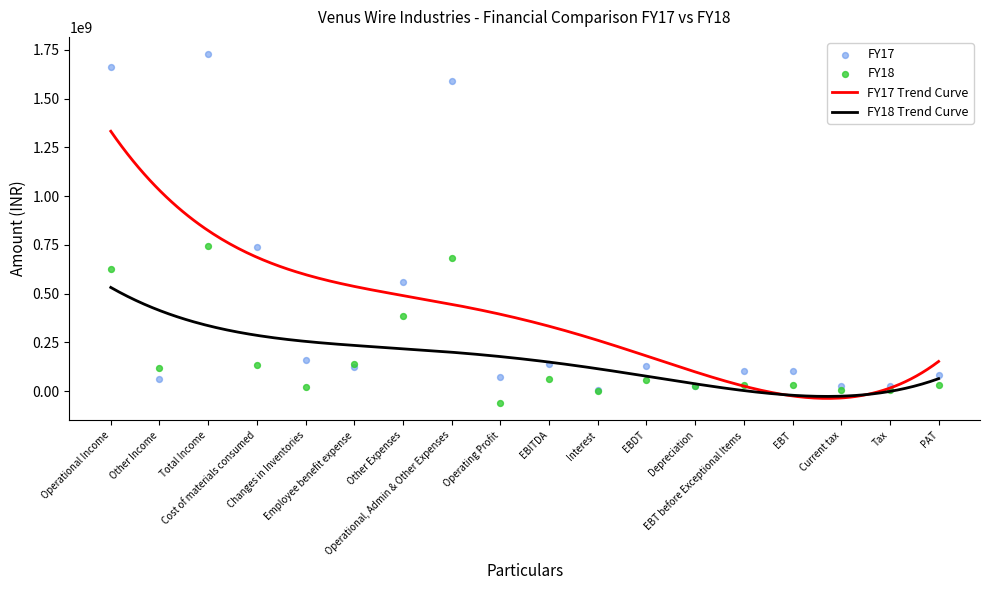

At how many categories does at least one series exceed 79807403?

13